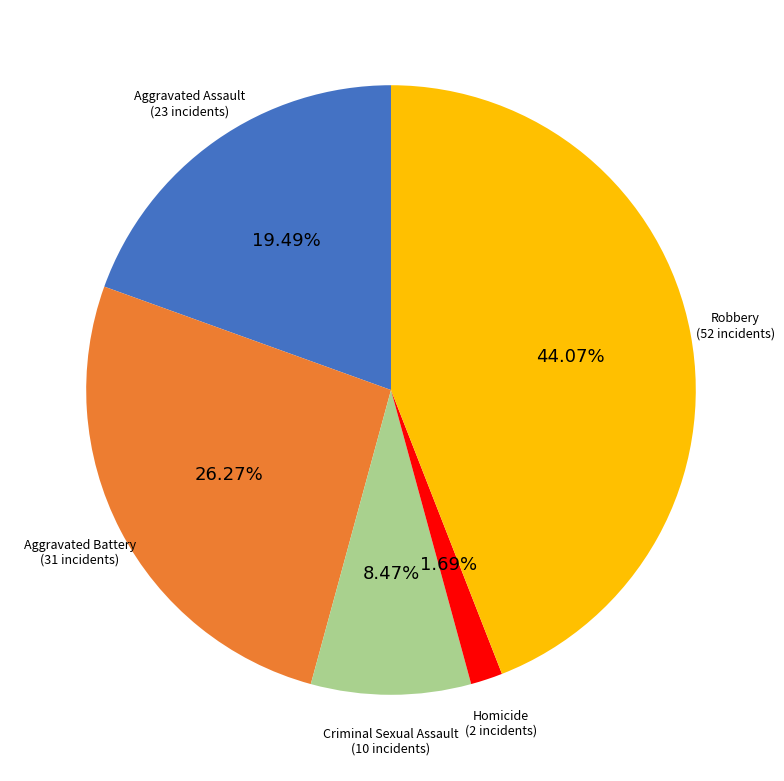

Is there any slice that represents more than half of the pie?

No